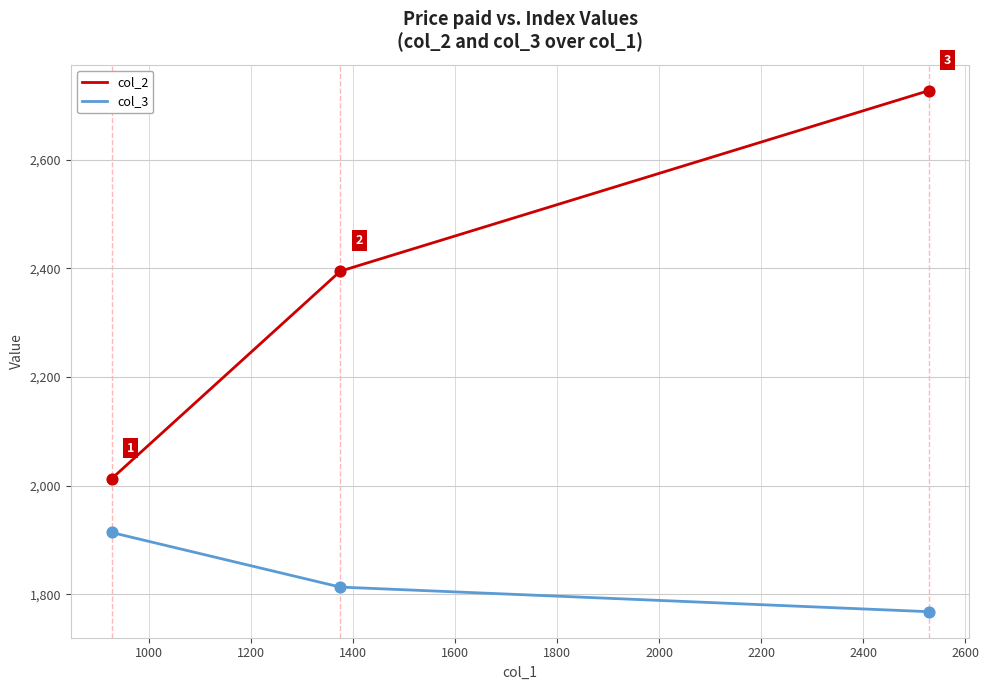

At how many categories does at least one series exceed 1825?

3